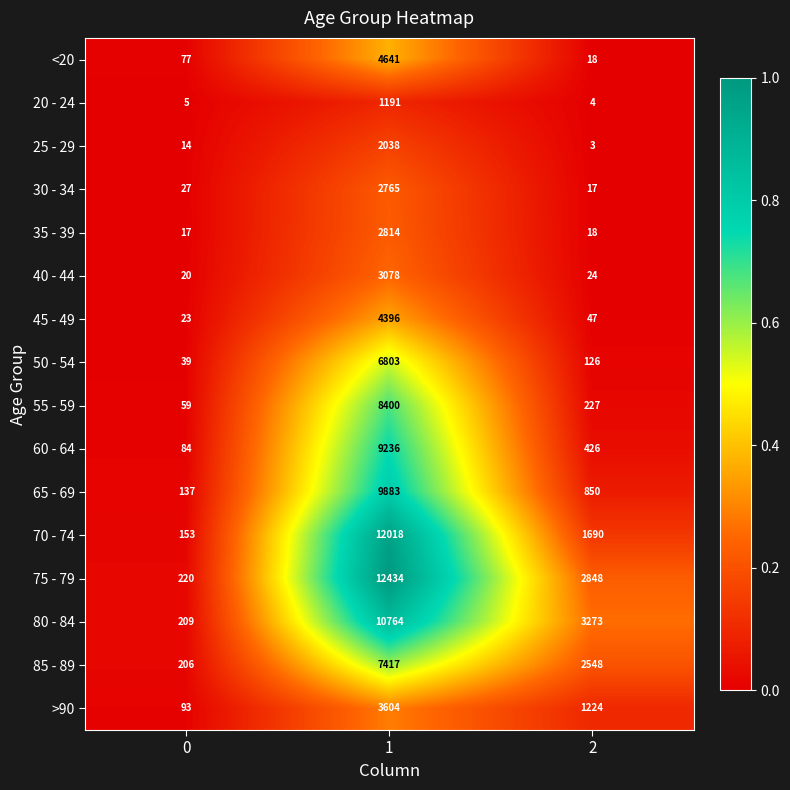

What is the difference between the 55 - 59 values at 1 and 0?

8341